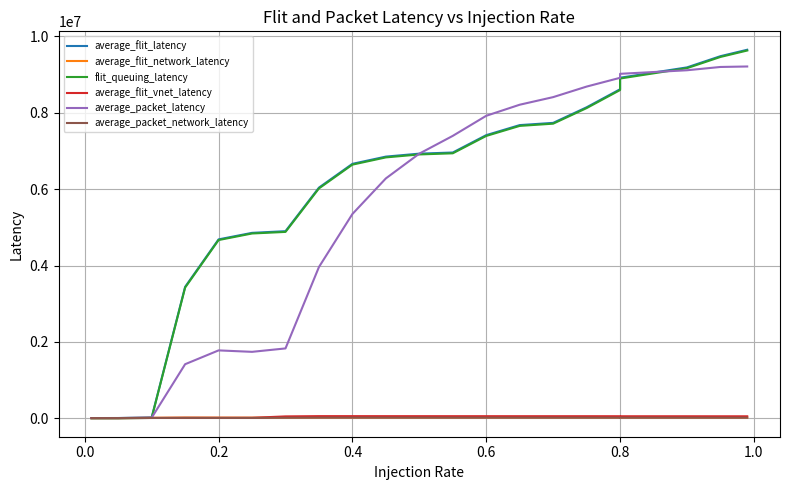

How many lines are shown in the chart?

6